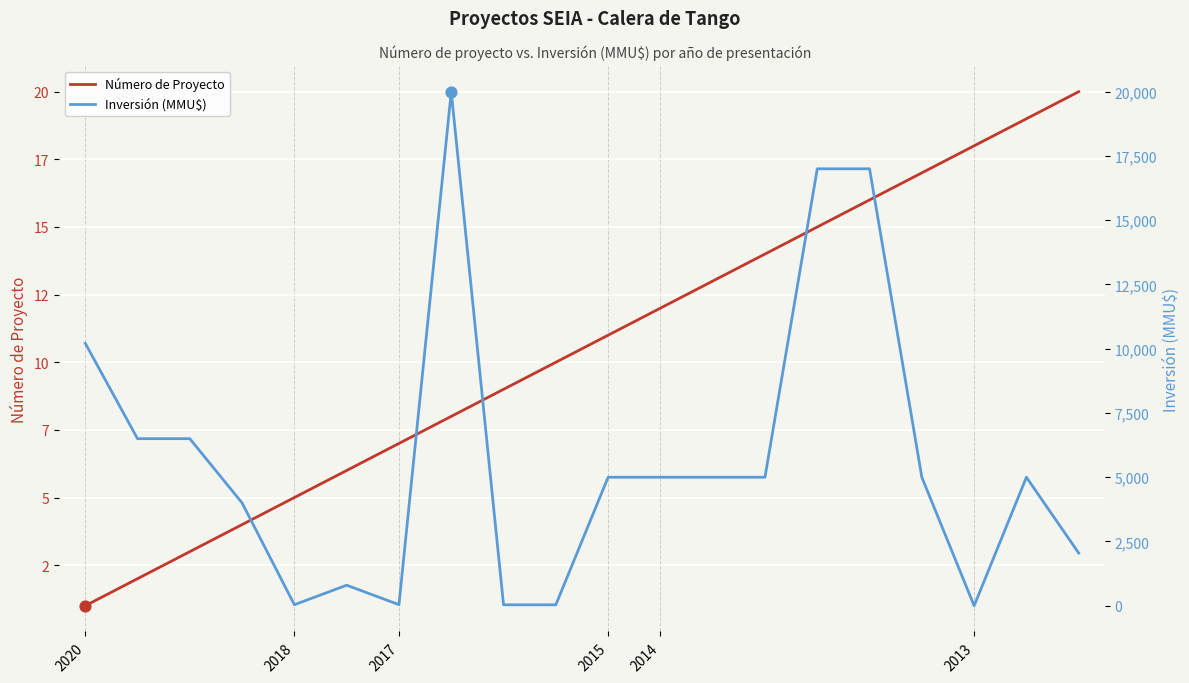

Is the value of Inversión (MMU$) at 19 greater than the value of Número de Proyecto at 2015?

Yes